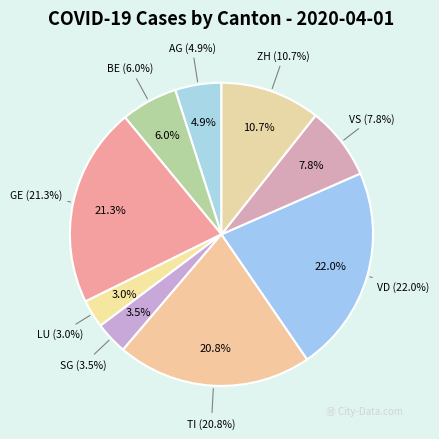

Rank the categories by value from lowest to highest.

LU, SG, AG, BE, VS, ZH, TI, GE, VD